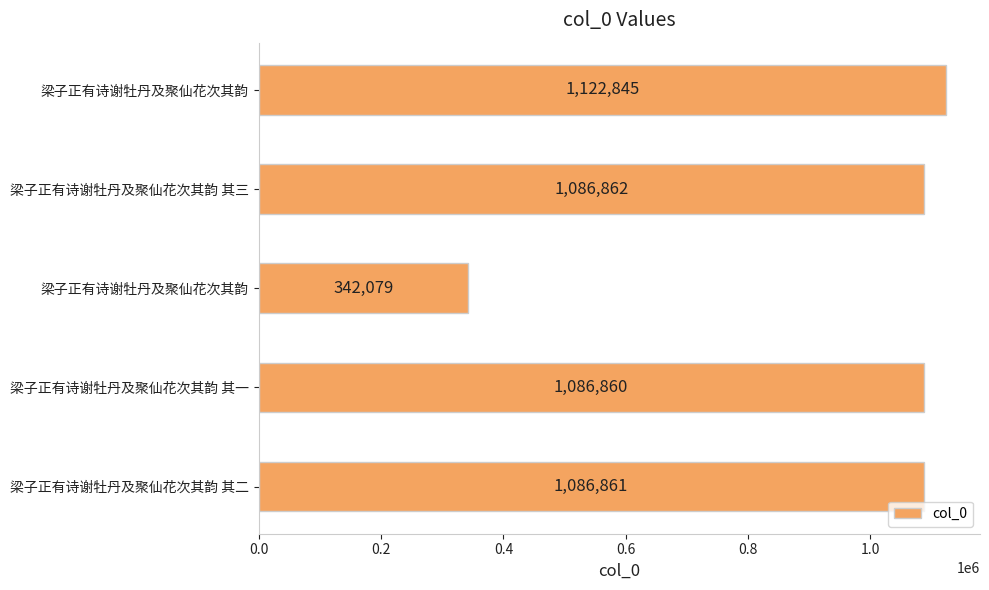

How many distinct data groups are displayed?

1